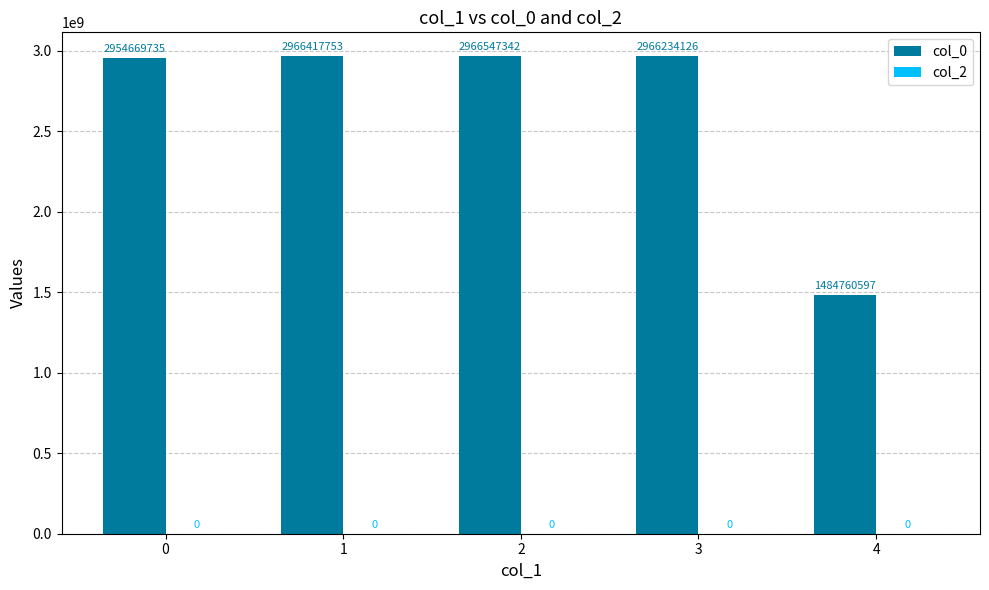

List the labels in order of value, smallest first.

4, 0, 3, 1, 2